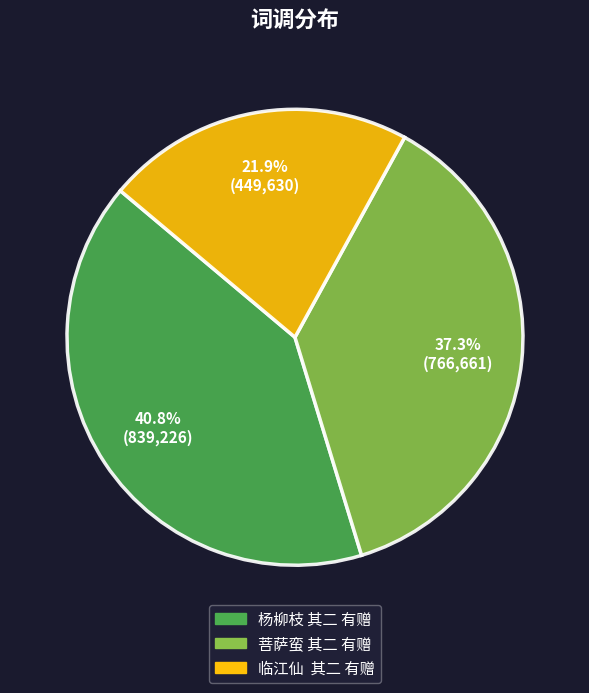

How many segments does this pie chart have?

3